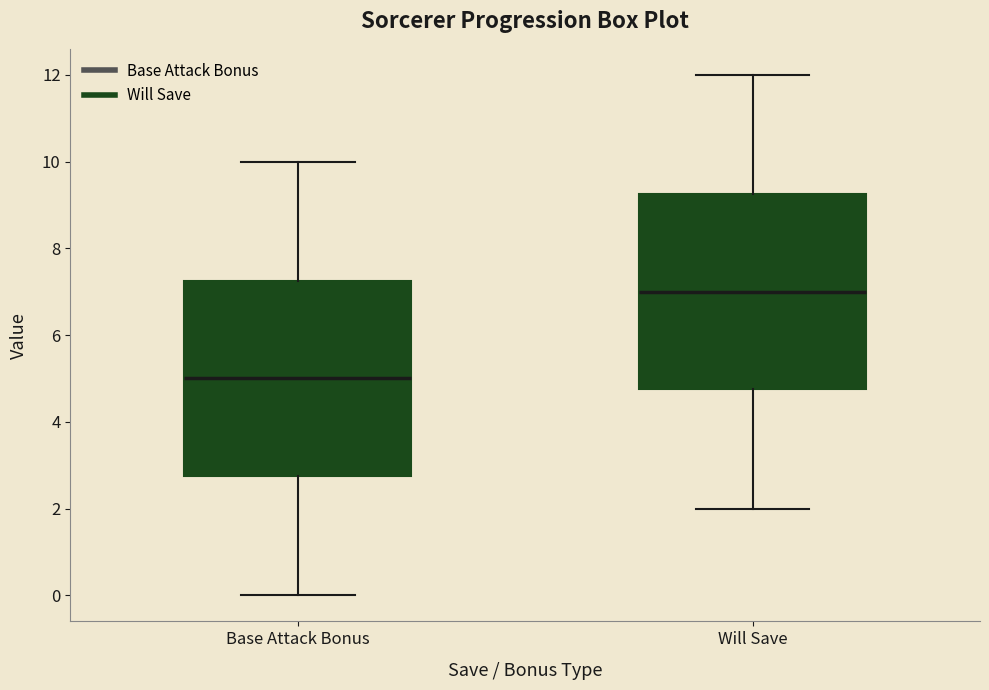

Which box's median line is the lowest?

Base Attack Bonus